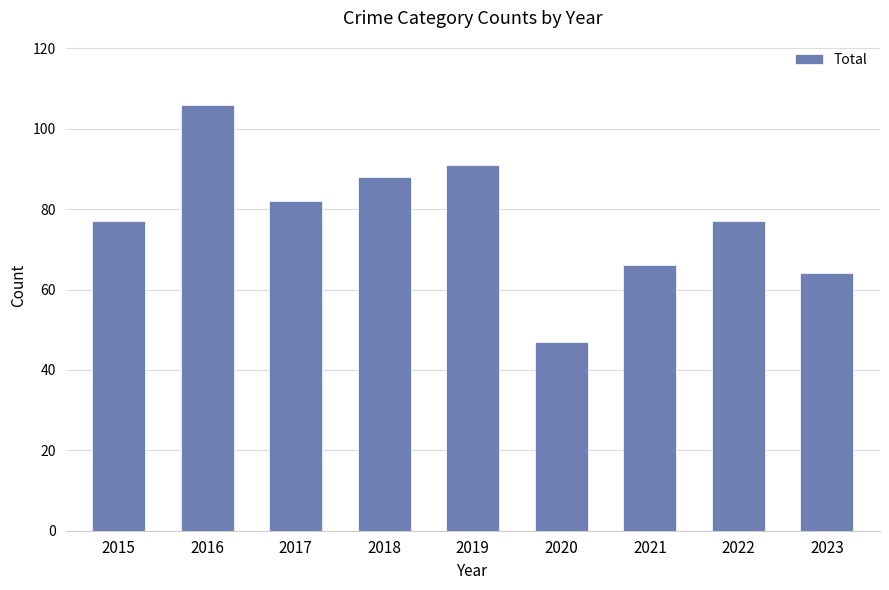

Which has a higher value, 2022 or 2016?

2016